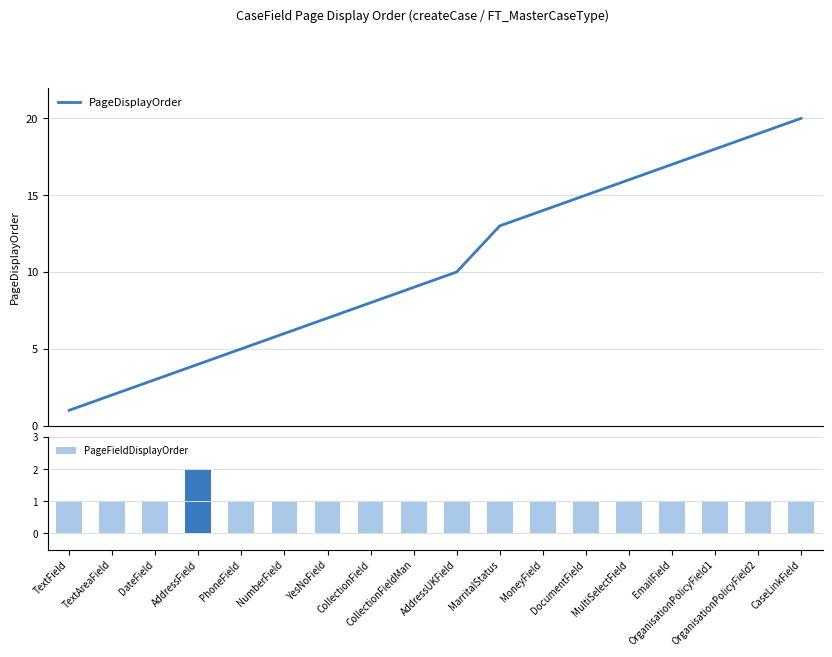

Is the value of PageDisplayOrder at EmailField greater than the value of PageFieldDisplayOrder at MarritalStatus?

Yes